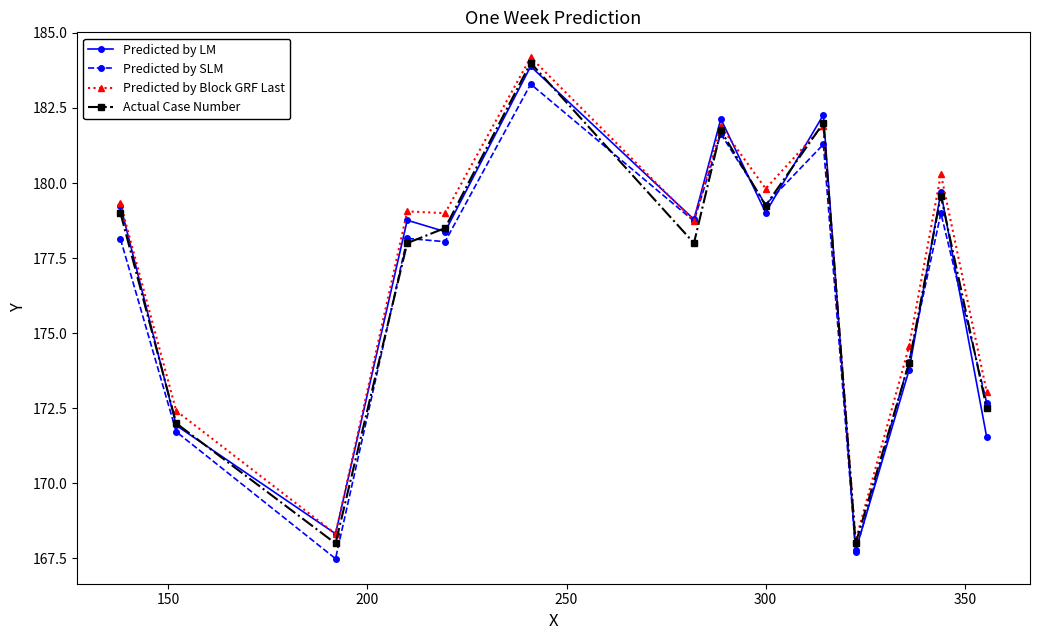

What is the maximum value shown in the chart?

184.2